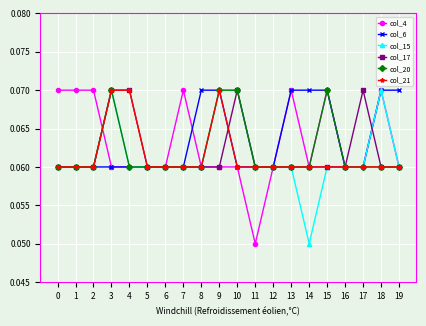

The col_17 series shows 0.0 at 19. True or false?

False